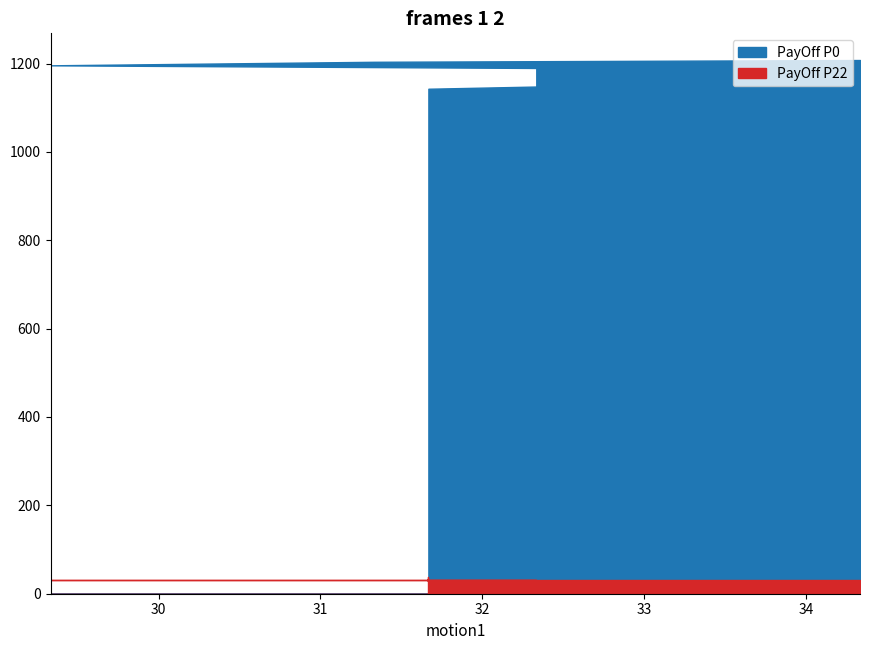

Which has a higher value, 31.666666666666664 or 31.666666666666664?

31.666666666666664